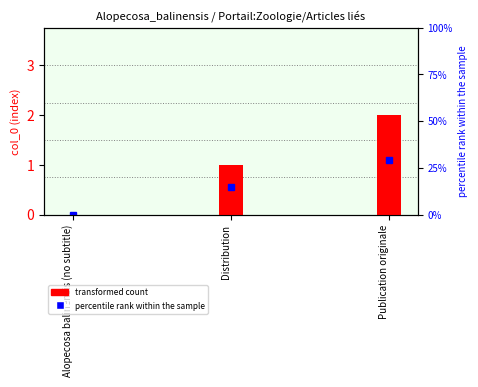

At which label does the data first exceed 1?

Publication originale